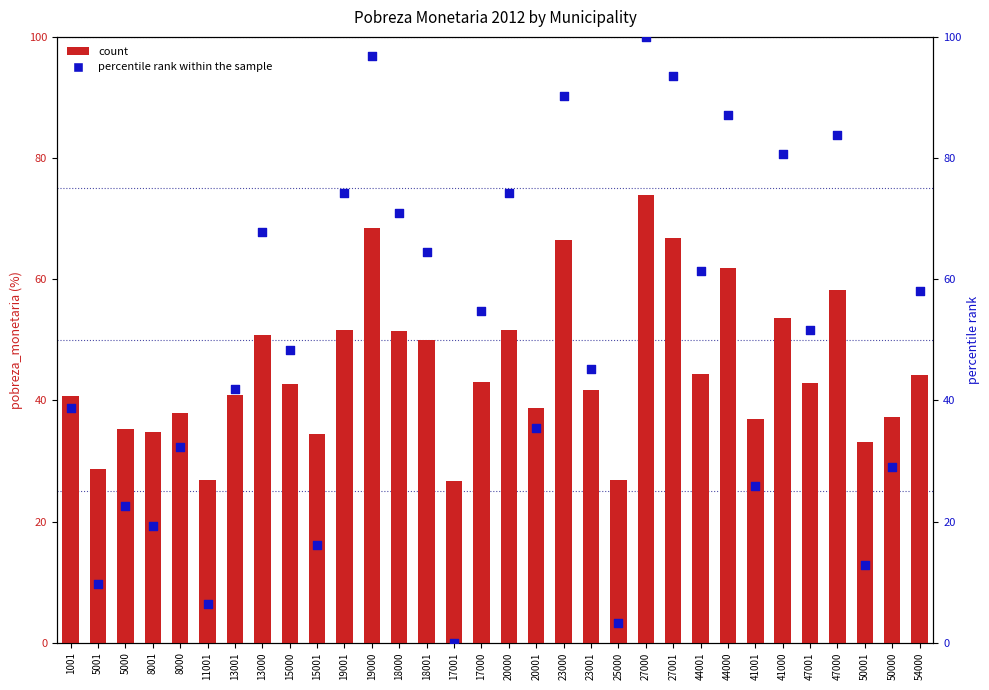

Is the value of percentile rank within the sample at 23001 greater than the value of count at 5000?

Yes